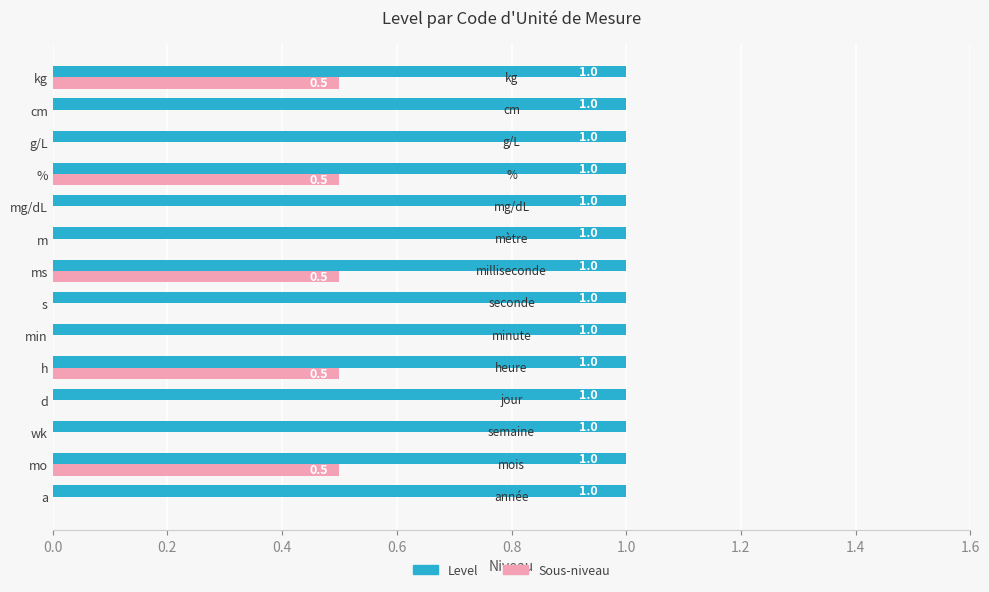

What is the highest value of the Level series?

1.0